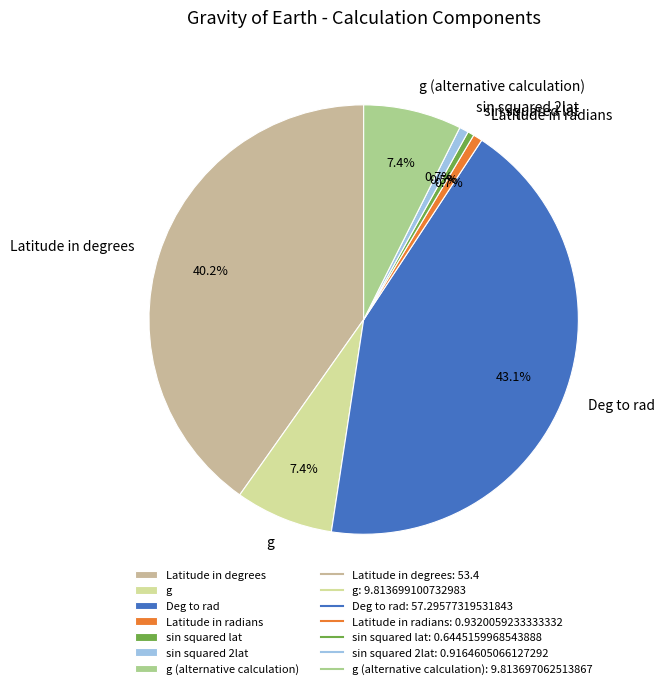

Is sin squared 2lat the majority of the pie?

No